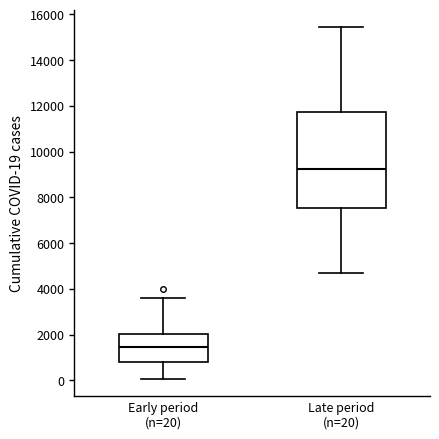

Reading left to right, transcribe this box plot: for each box, give where its median line is, the range the box spans, and where its two whiskers end, as read against the y-axis. The values are not printed on the chart, so give them approximately, as read against the axis.

Early period (n=20): median 1400, box 800 to 2000, whiskers 0 to 3600
Late period (n=20): median 9200, box 7600 to 11800, whiskers 4600 to 15400